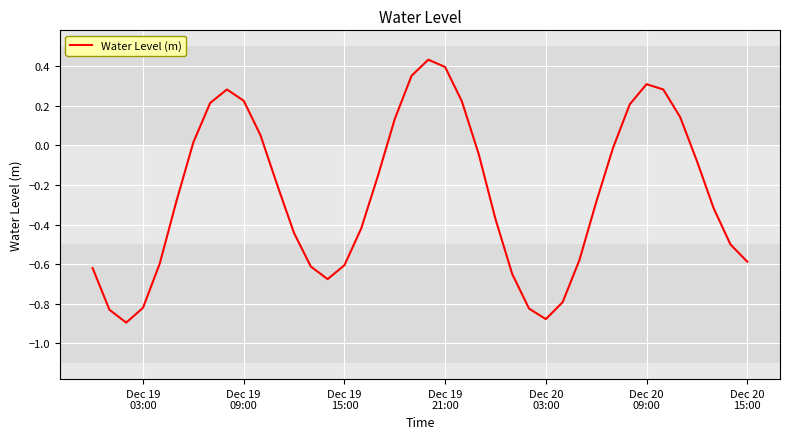

What is the difference between the maximum and minimum values?

1.3